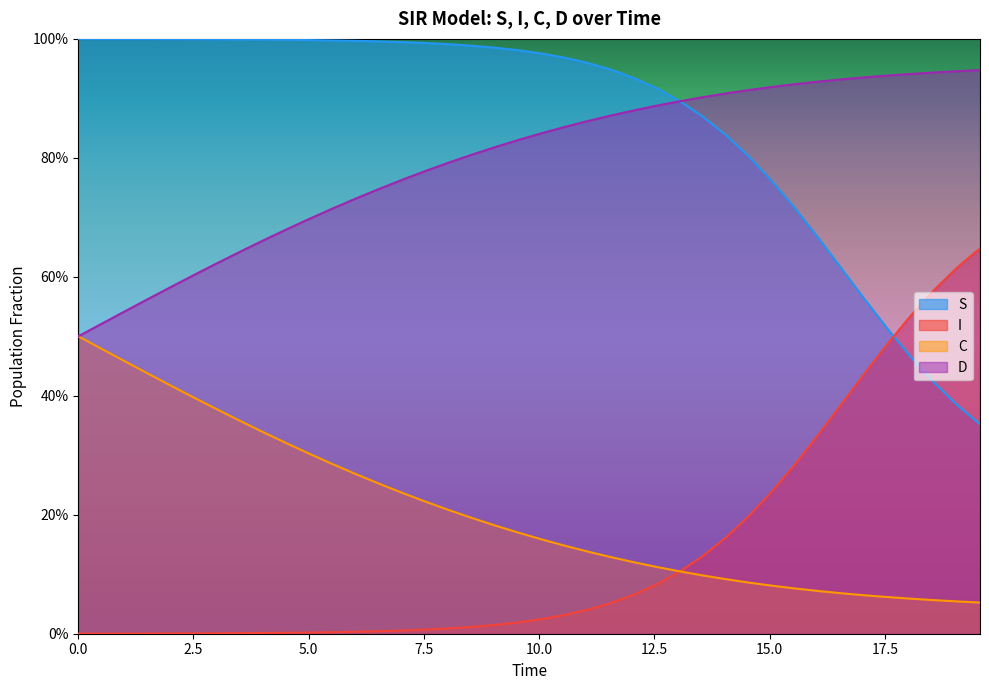

True or false: S and C cross at least once.

False